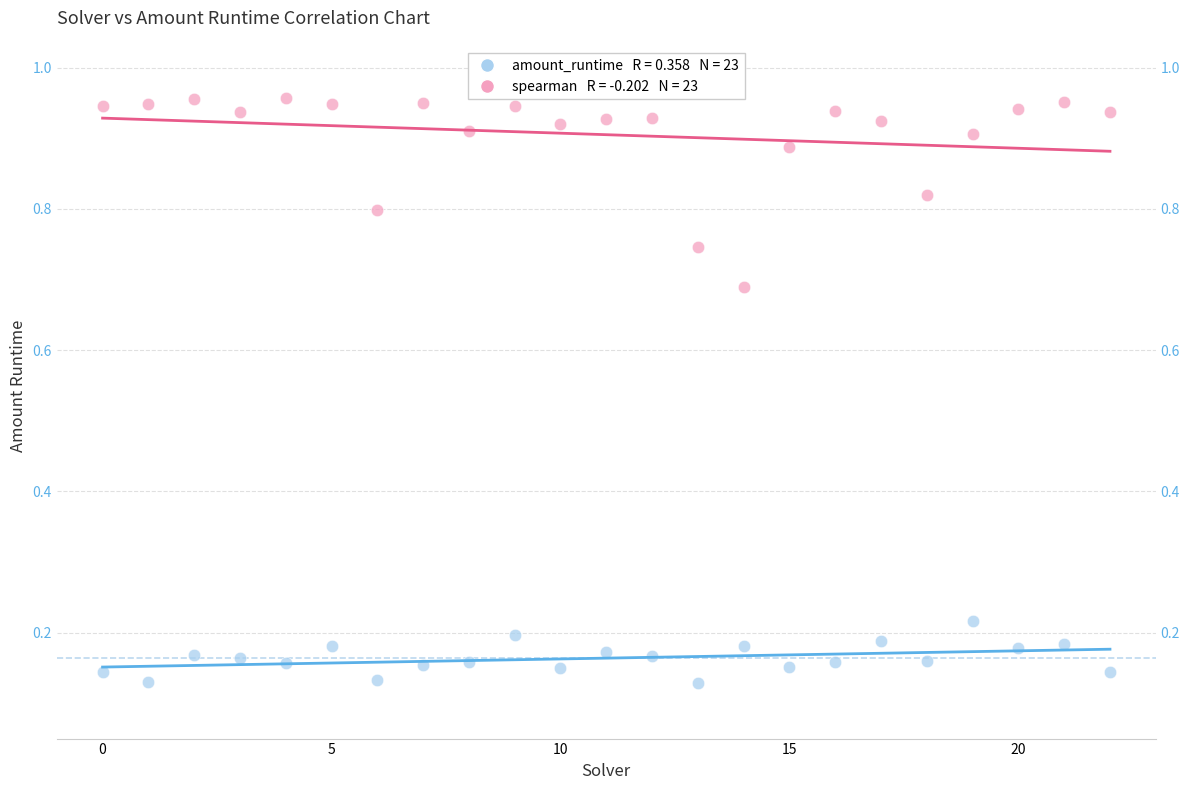

Count the number of points in this scatter plot.

46